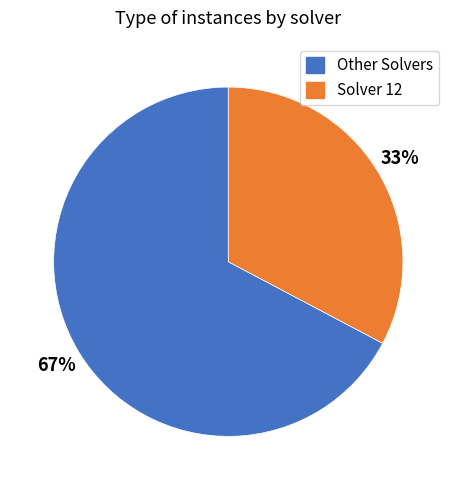

Does any single category account for the majority?

Yes